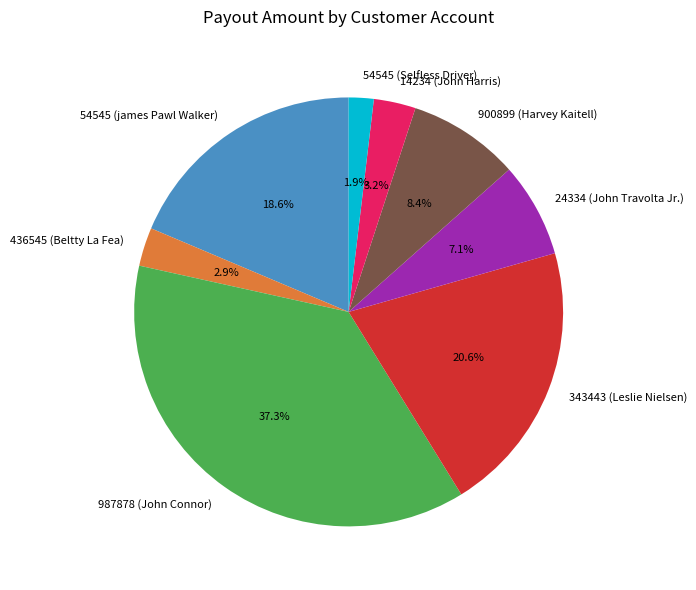

How many slices are in this pie chart?

8